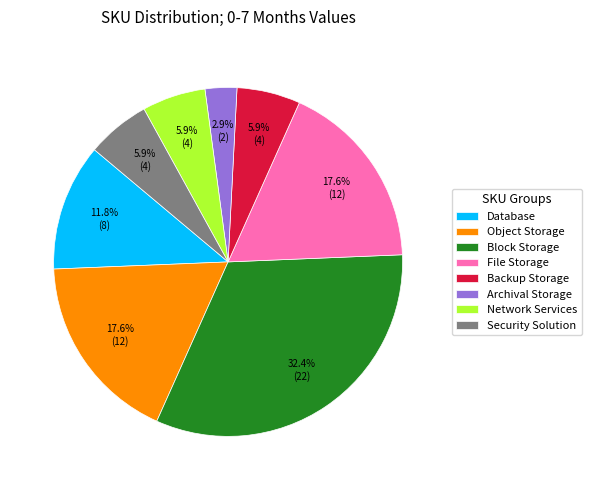

What portion of the pie excludes Archival Storage?

97.1%